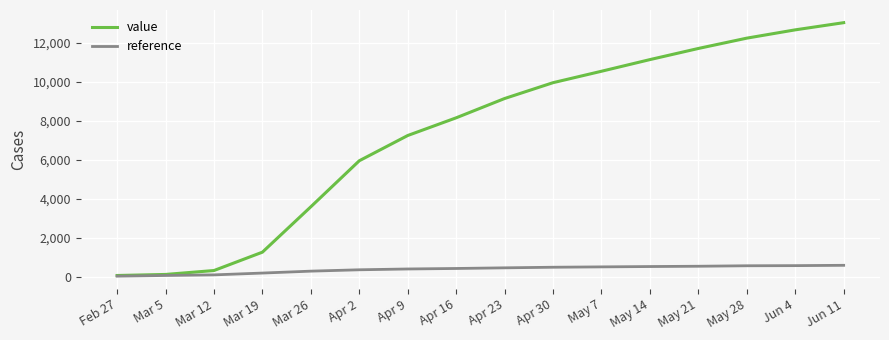

What are all the series names shown in the legend?

value, reference